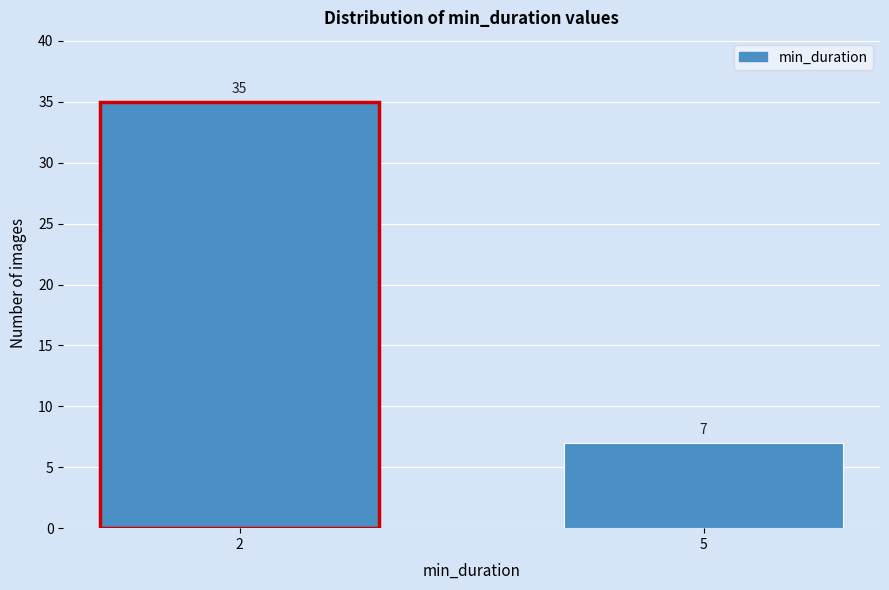

Reading left to right, extract all data points from this chart.

35	7